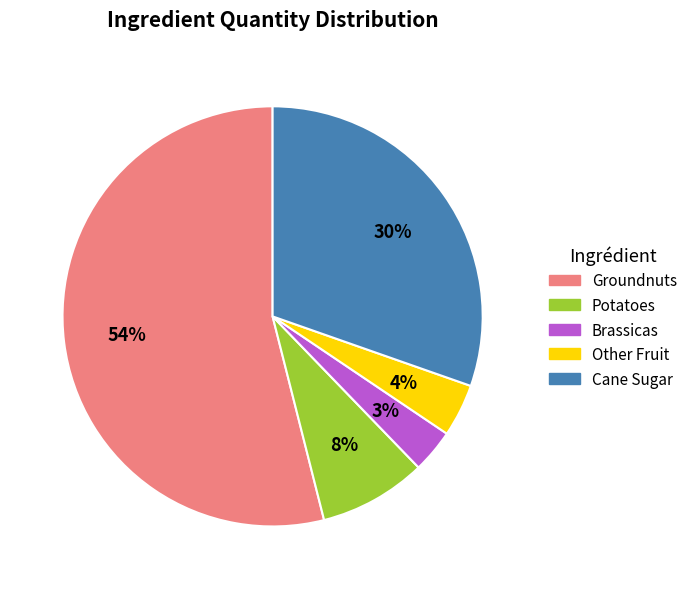

To the nearest percent, what portion does Potatoes represent?

8%